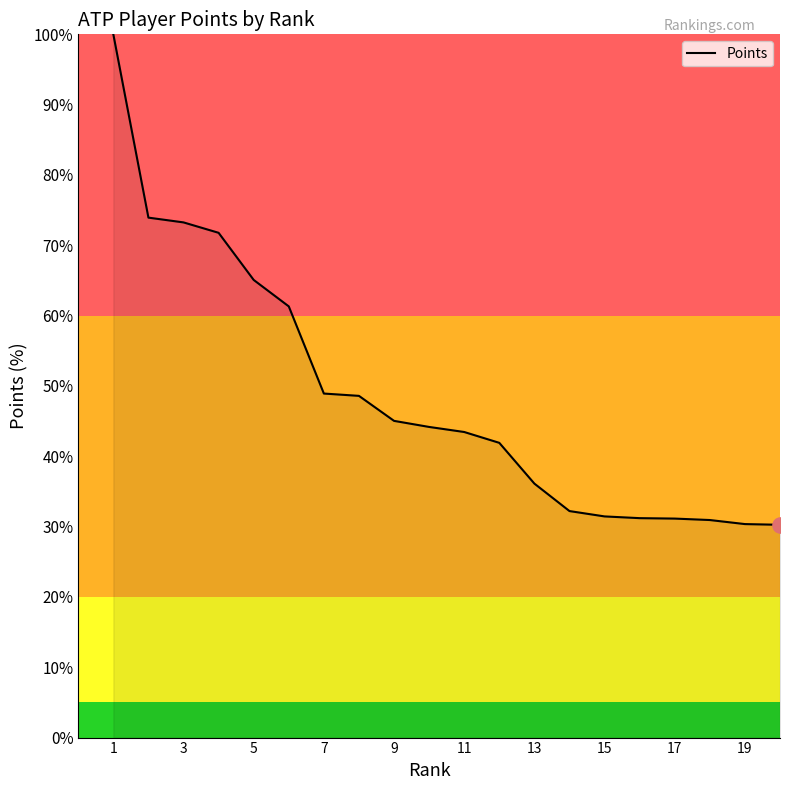

What is the smallest value displayed?

30.3